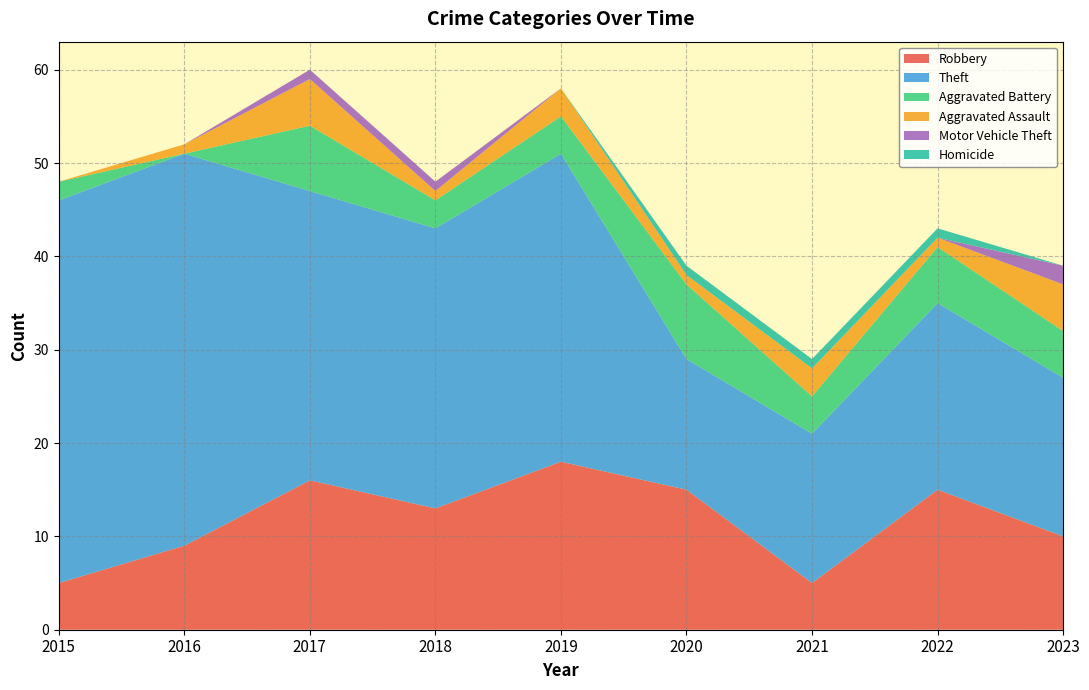

Reading left to right, transcribe all the data shown in this chart.

Robbery: 2015=5	2016=9	2017=16	2018=13	2019=18	2020=15	2021=5	2022=15	2023=10
Theft: 2015=41	2016=42	2017=31	2018=30	2019=33	2020=14	2021=16	2022=20	2023=17
Aggravated Battery: 2015=2	2016=0	2017=7	2018=3	2019=4	2020=8	2021=4	2022=6	2023=5
Aggravated Assault: 2015=0	2016=1	2017=5	2018=1	2019=3	2020=1	2021=3	2022=1	2023=5
Motor Vehicle Theft: 2015=0	2016=0	2017=1	2018=1	2019=0	2020=0	2021=0	2022=0	2023=2
Homicide: 2015=0	2016=0	2017=0	2018=0	2019=0	2020=1	2021=1	2022=1	2023=0